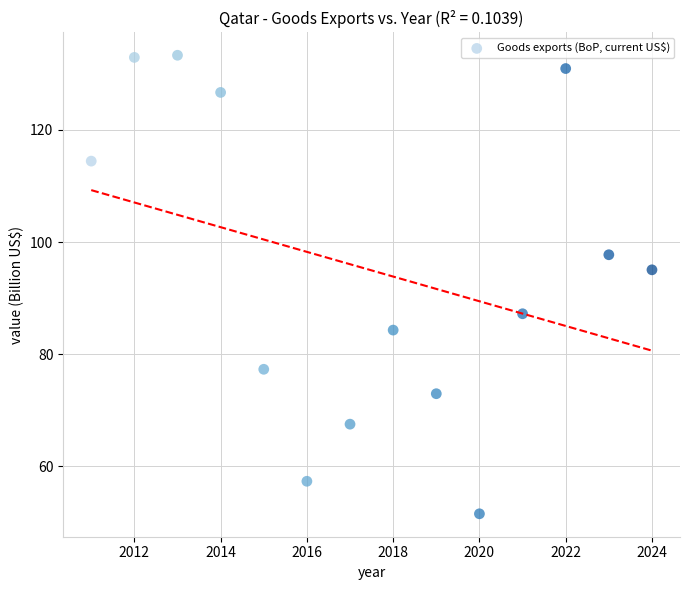

What Y value in the scatter plot is closest to 92?

95.0